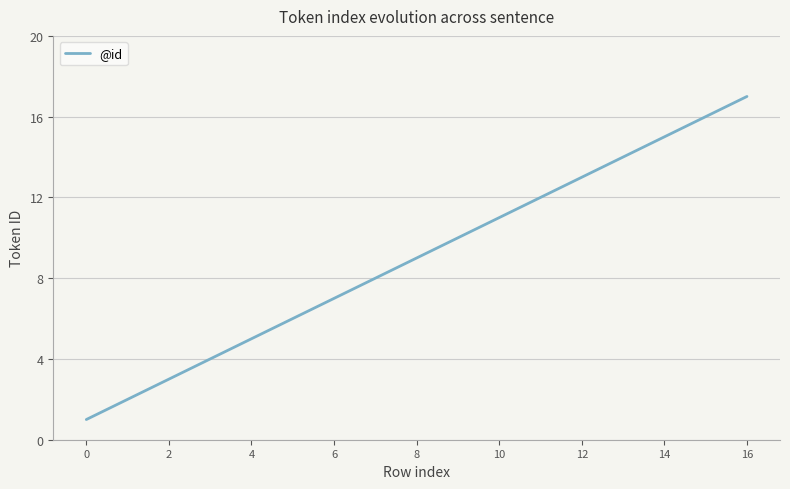

True or false: there are more than 1 points higher than both neighbors.

False